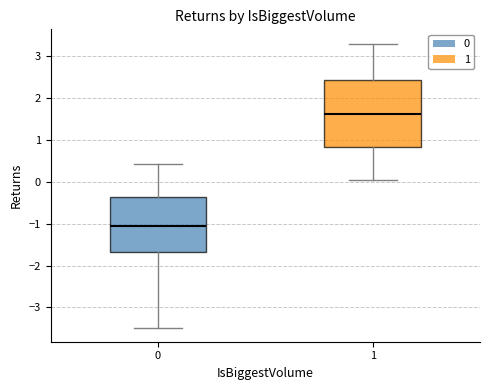

Where does the median line of the box at x = 0 sit on the y-axis? The values are not printed on the chart, so give them approximately, as read against the axis.

-1.1